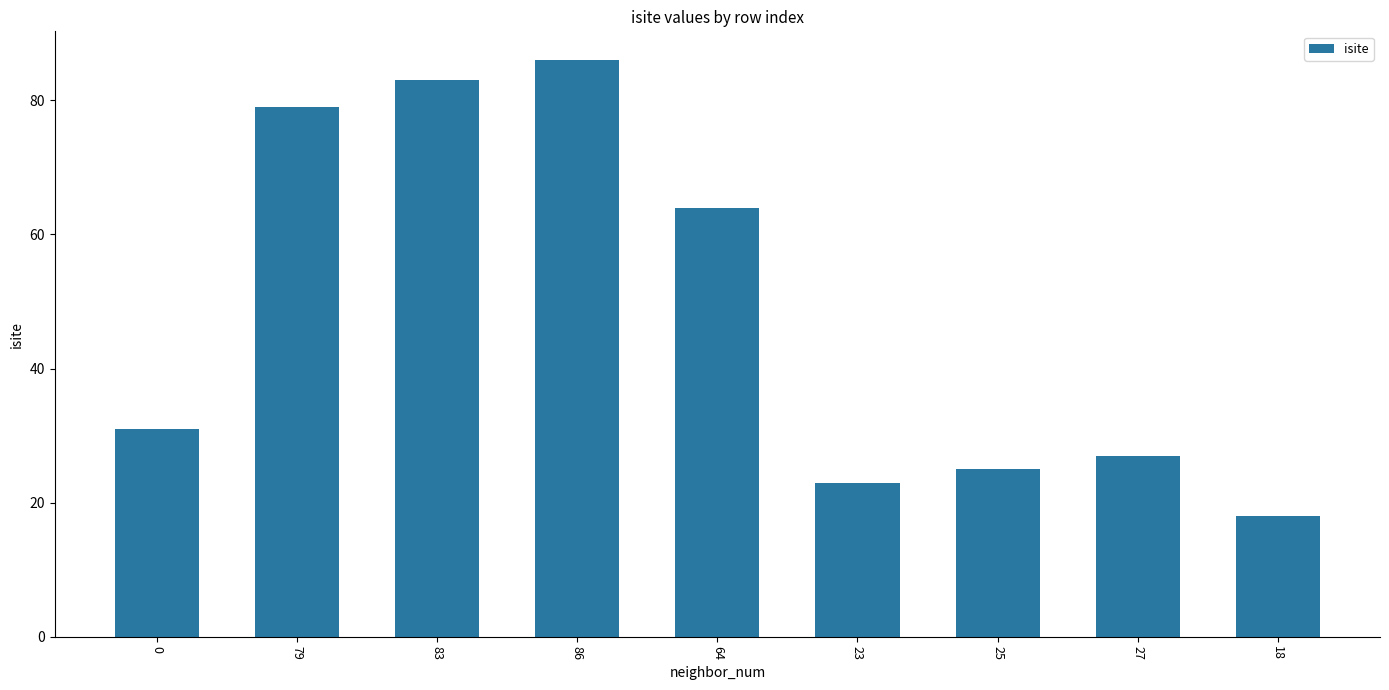

Where is the data nearest to the value 52?

64